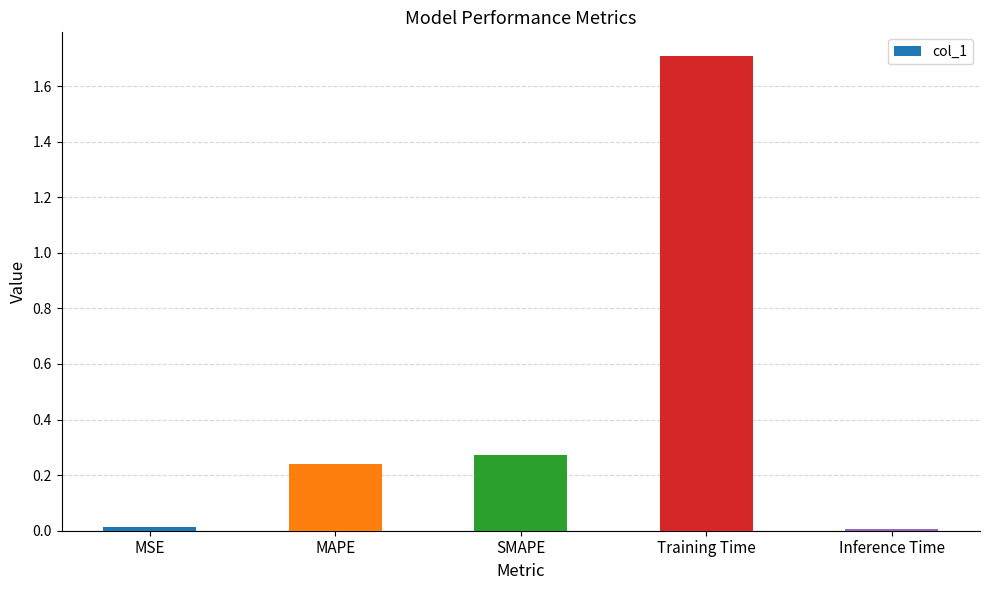

What is the difference between the values at Training Time and SMAPE?

1.4